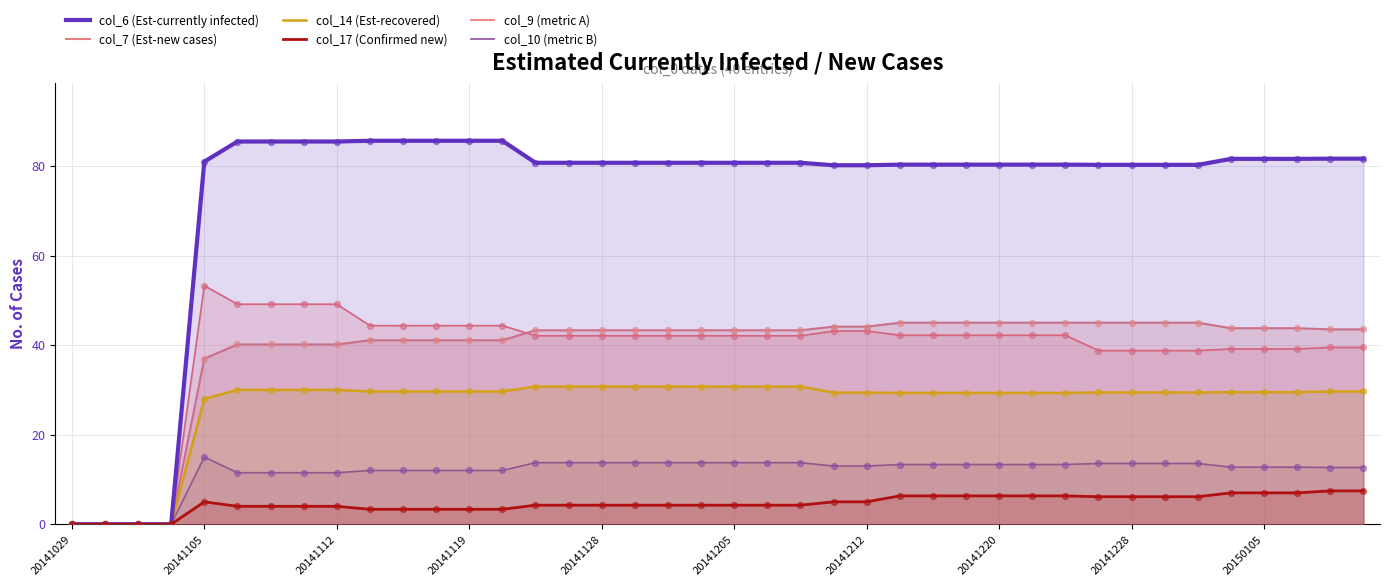

Which series contains the highest Y value?

col_6 (Est-currently infected)